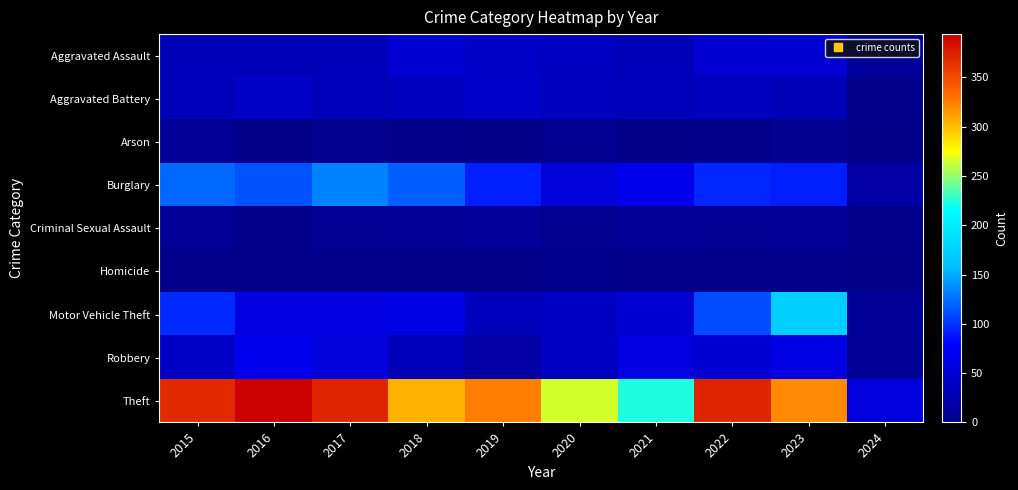

Reading left to right, what are all the values shown in this chart?

Aggravated Assault: 2015=32	2016=32	2017=32	2018=50	2019=43	2020=39	2021=32	2022=48	2023=50	2024=10
Aggravated Battery: 2015=31	2016=41	2017=32	2018=37	2019=44	2020=35	2021=31	2022=36	2023=30	2024=3
Arson: 2015=9	2016=1	2017=5	2018=2	2019=1	2020=6	2021=0	2022=2	2023=5	2024=0
Burglary: 2015=123	2016=113	2017=133	2018=117	2019=92	2020=55	2021=67	2022=95	2023=91	2024=17
Criminal Sexual Assault: 2015=9	2016=3	2017=7	2018=9	2019=11	2020=6	2021=10	2022=7	2023=9	2024=2
Homicide: 2015=3	2016=2	2017=2	2018=0	2019=0	2020=4	2021=2	2022=2	2023=3	2024=0
Motor Vehicle Theft: 2015=96	2016=59	2017=59	2018=63	2019=35	2020=40	2021=49	2022=110	2023=171	2024=10
Robbery: 2015=41	2016=69	2017=55	2018=33	2019=17	2020=40	2021=59	2022=50	2023=61	2024=9
Theft: 2015=369	2016=394	2017=372	2018=305	2019=325	2020=266	2021=224	2022=372	2023=321	2024=56